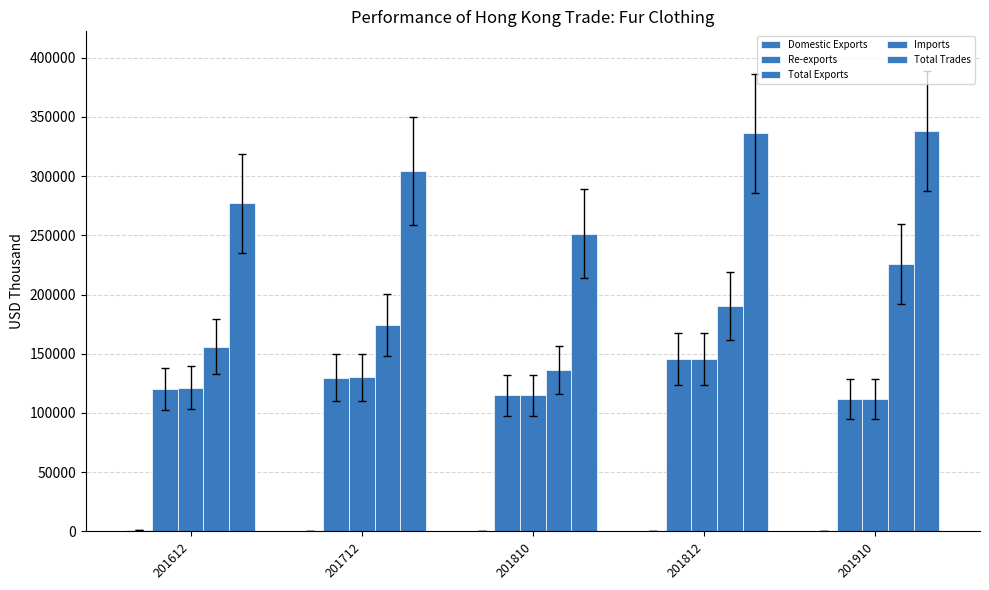

What is the minimum value for Domestic Exports?

106.9